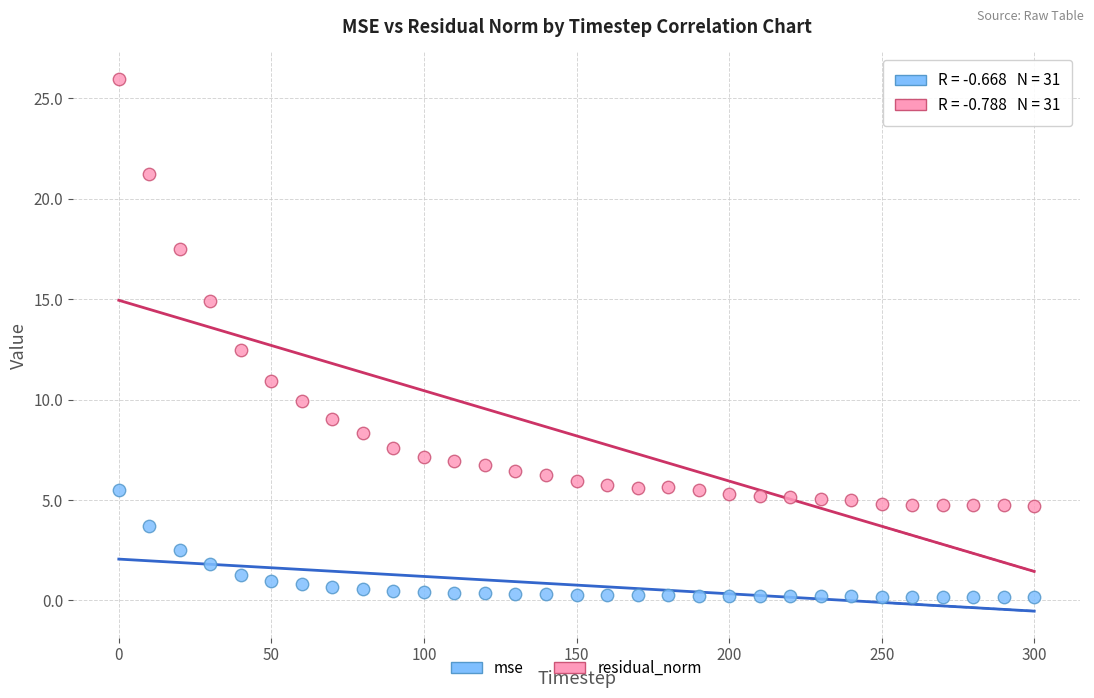

What is the X range (max minus min) for the scatter plot?

300.0